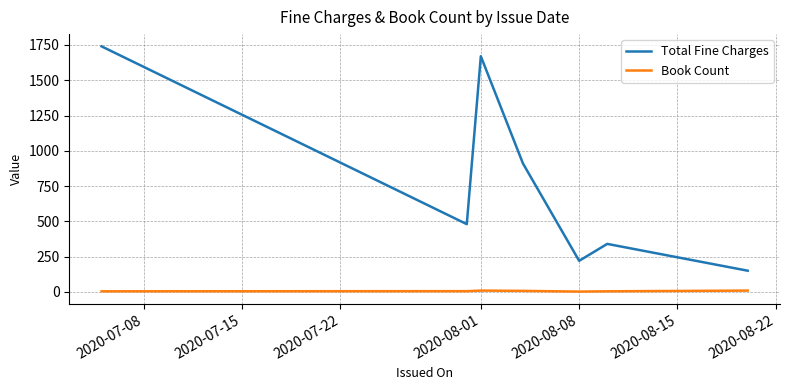

True or false: Total Fine Charges has more than 0 interior local peaks.

True